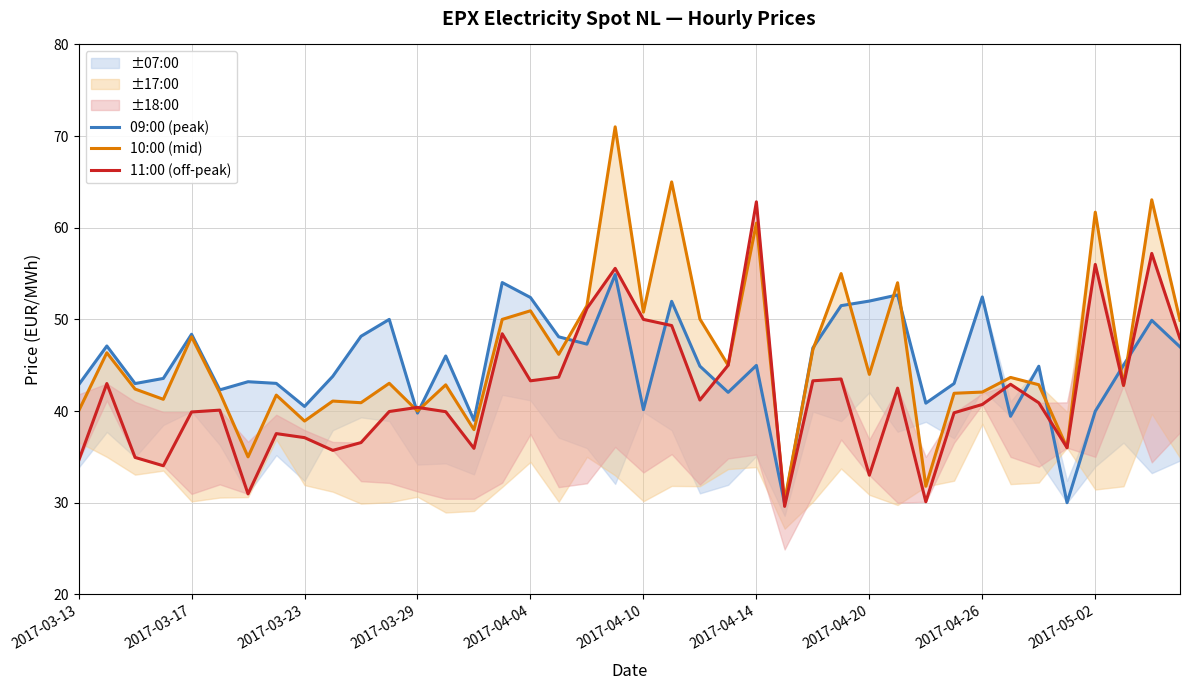

Does the chart display data point markers on the line(s)?

No